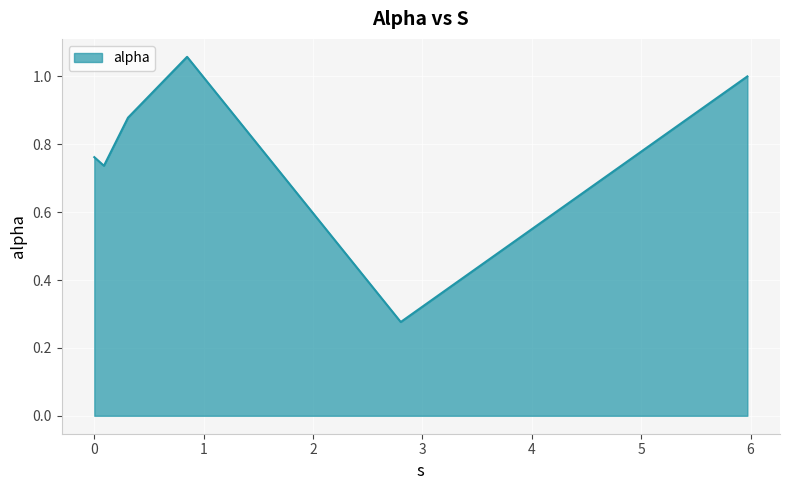

True or false: the data has more than 1 interior local peaks.

False